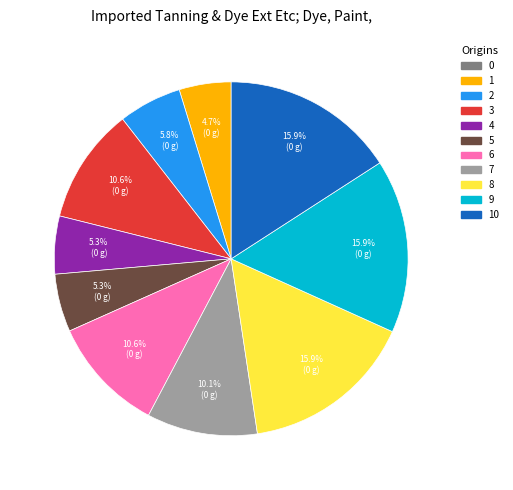

Is there any slice that represents more than half of the pie?

No